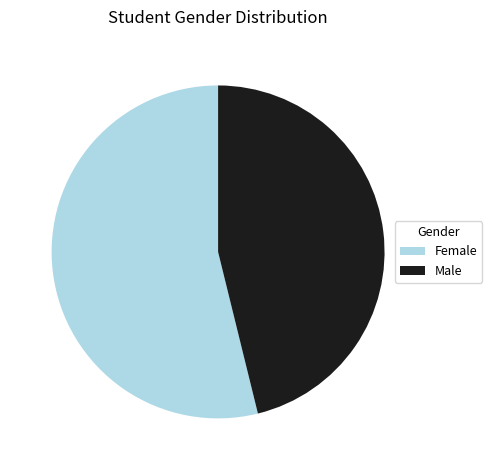

Do Female and Male together represent more than half of the pie?

Yes